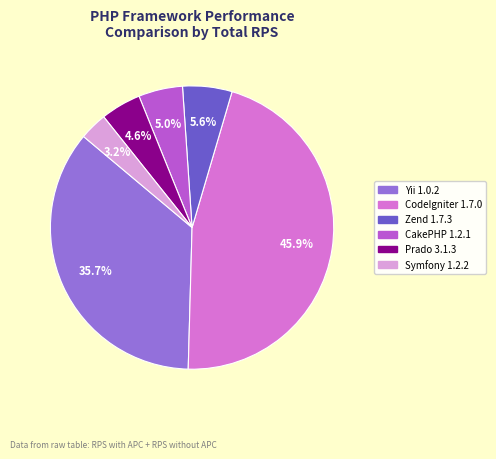

Does any single category account for the majority?

No